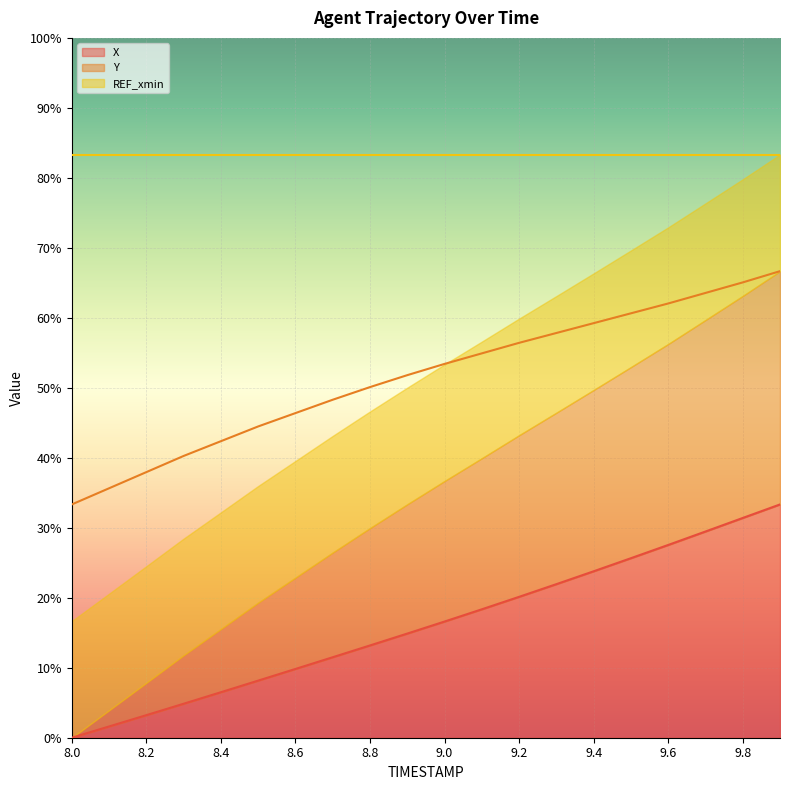

What is the difference between the X values at 9.9 and 9.5?

7.7